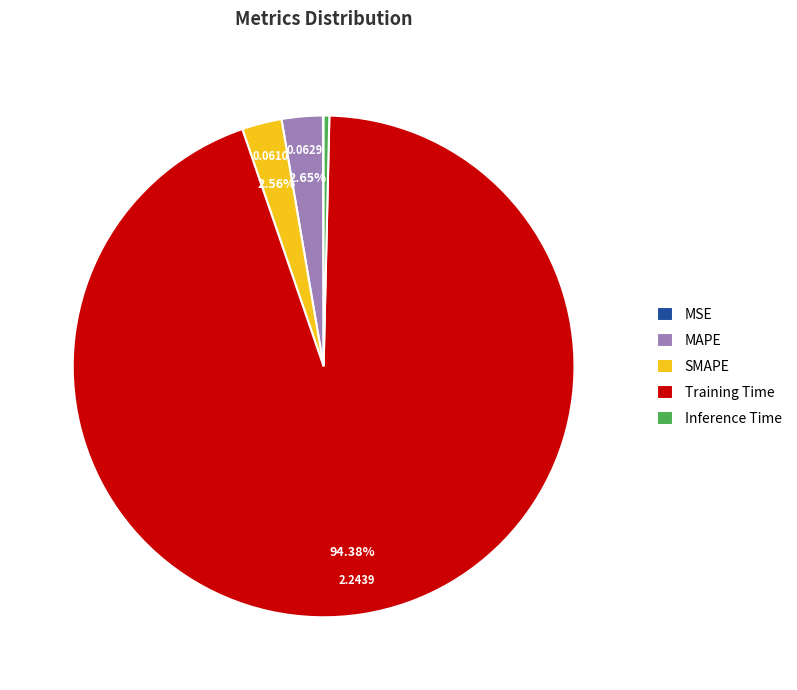

True or false: MAPE accounts for 3% of the total.

True